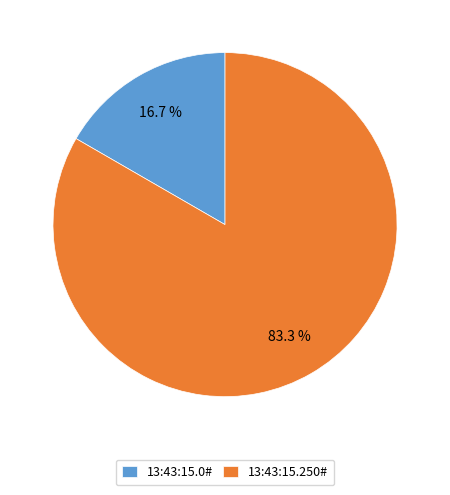

Which category accounts for the majority?

13:43:15.250#